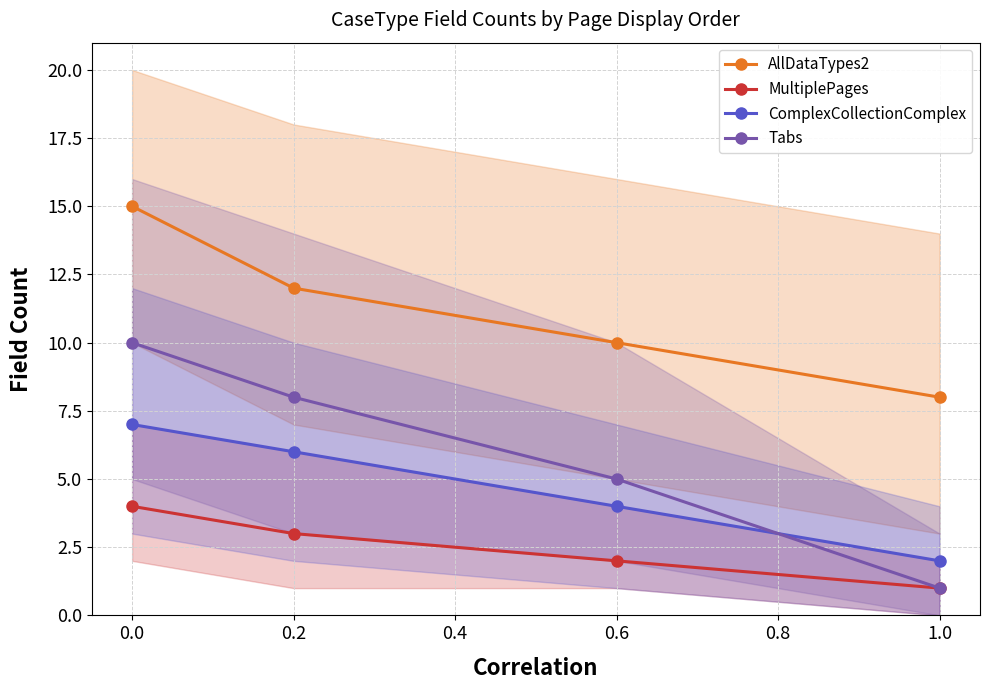

True or false: ComplexCollectionComplex and MultiplePages intersect in this chart.

False